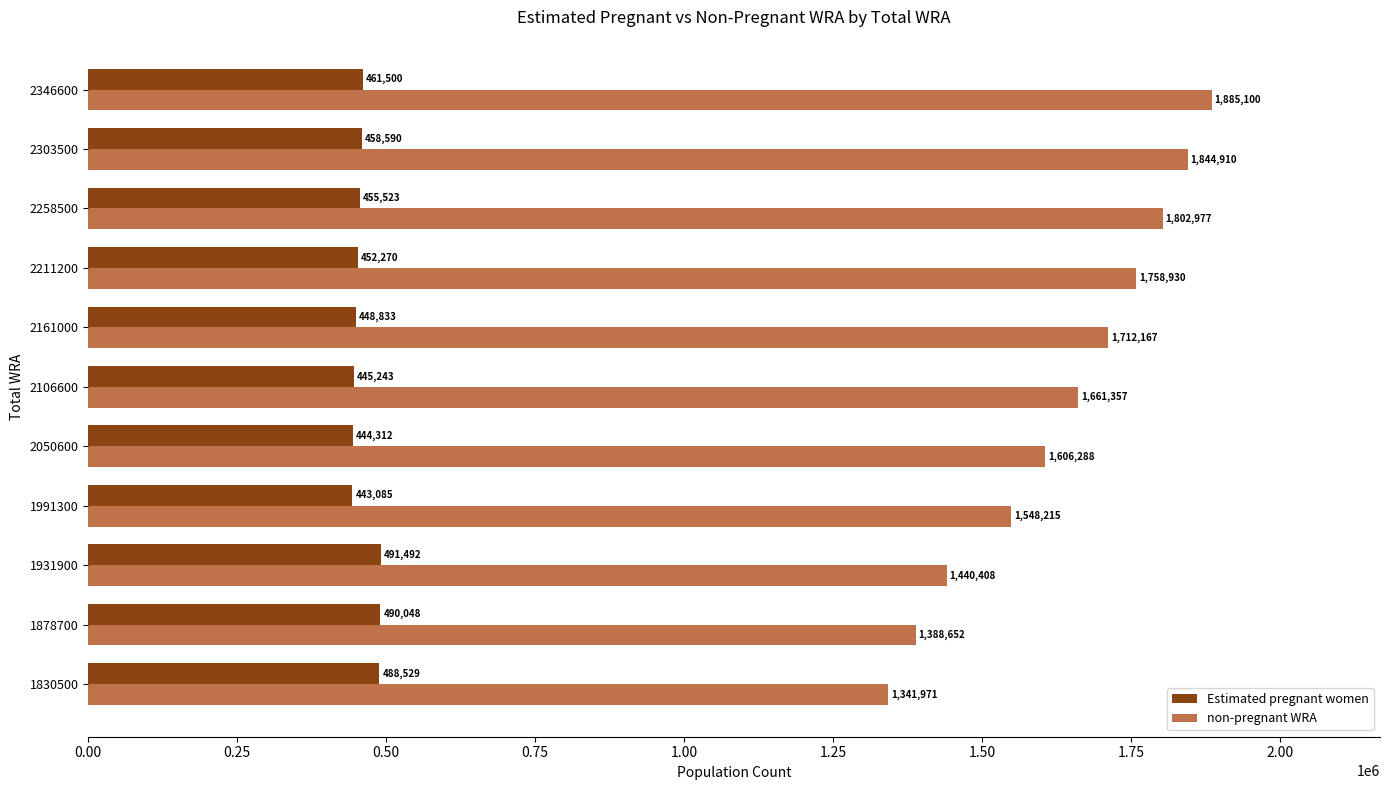

What is the maximum value for non-pregnant WRA?

1885100.0